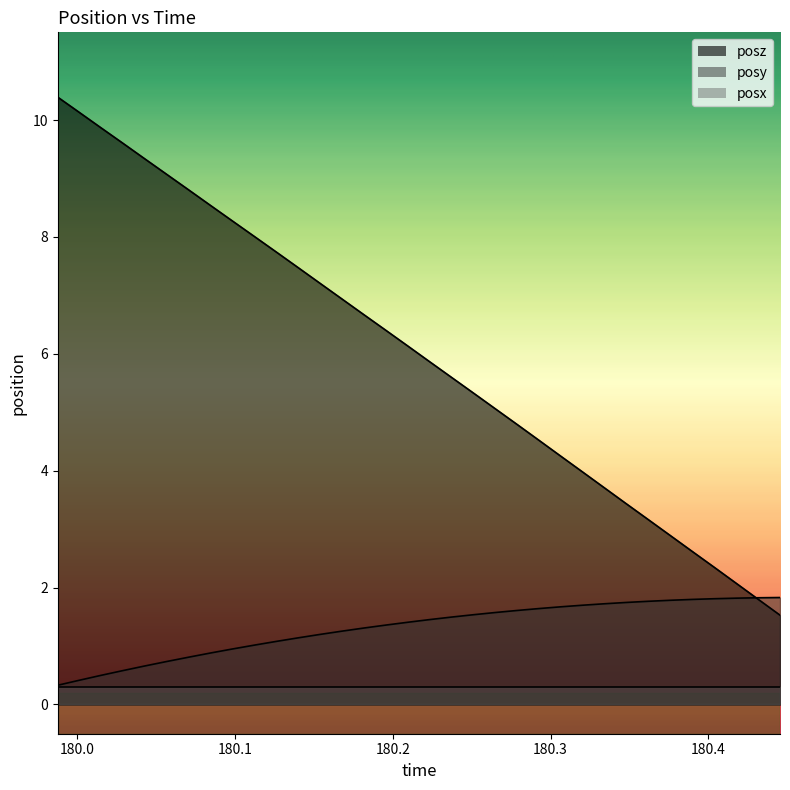

How many times do posz and posy cross each other?

1